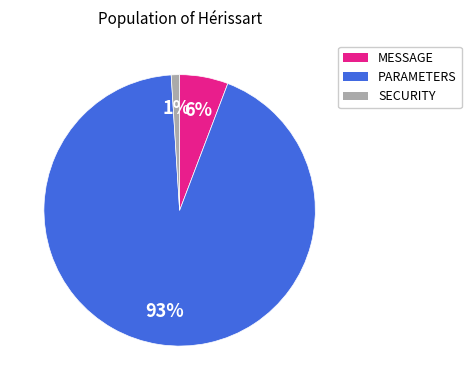

To the nearest percent, what is the difference between the largest and smallest slice percentages?

92%